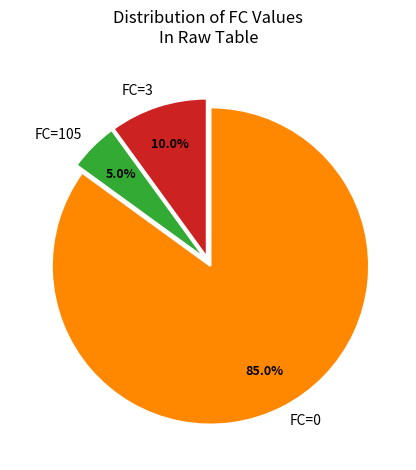

Combined, do FC=3 and FC=0 account for over 50%?

Yes